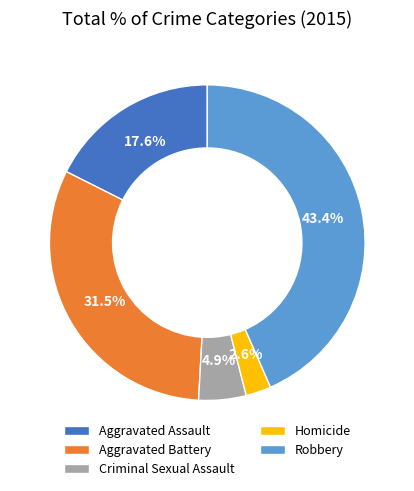

How many segments does this pie chart have?

5